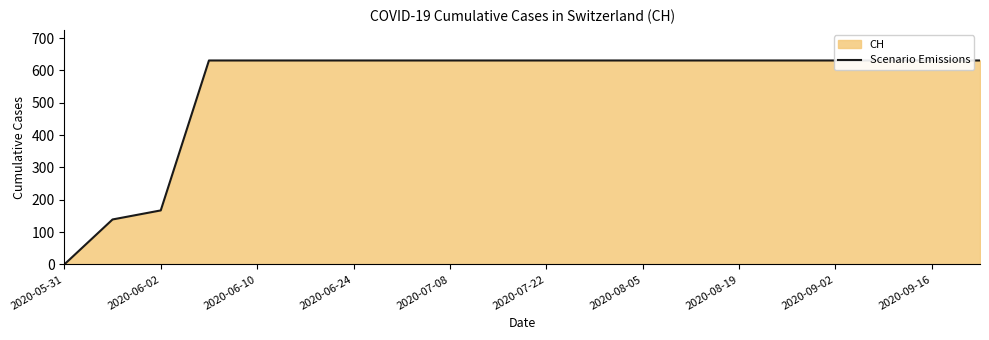

How many categories are shown in the chart?

20